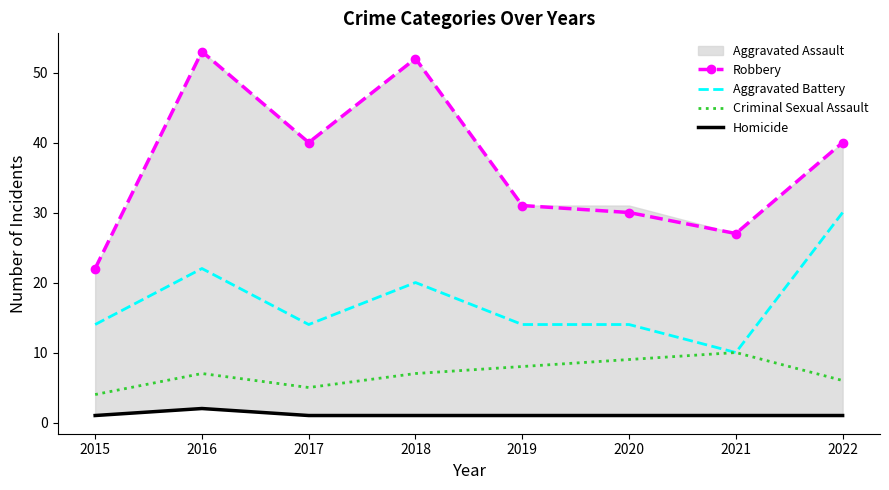

Which series has the largest total across all categories?

Robbery